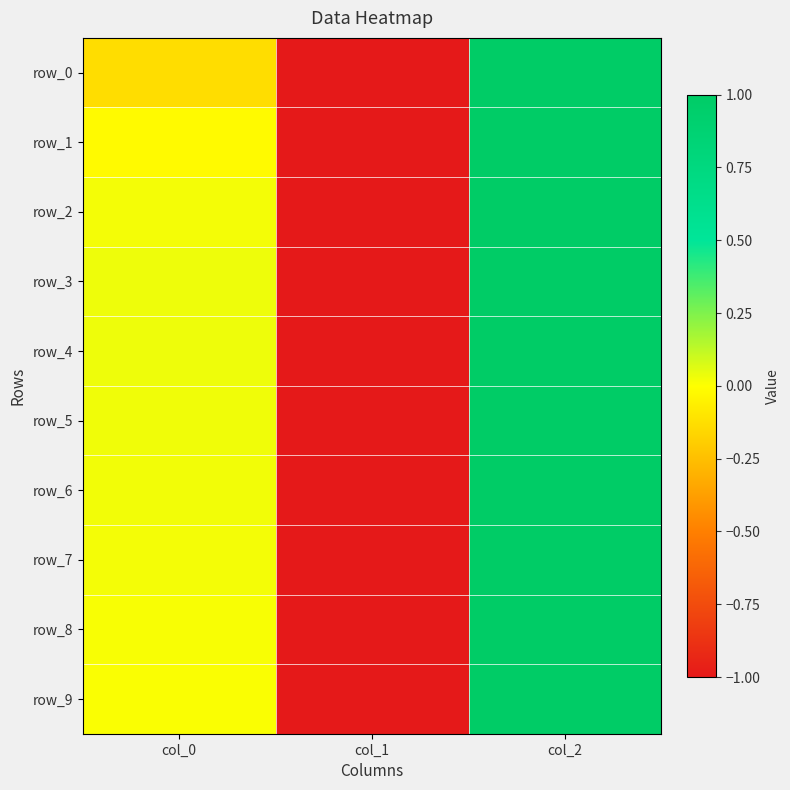

At col_2, list the series in order from largest to smallest.

row_0, row_1, row_2, row_3, row_4, row_5, row_6, row_7, row_8, row_9